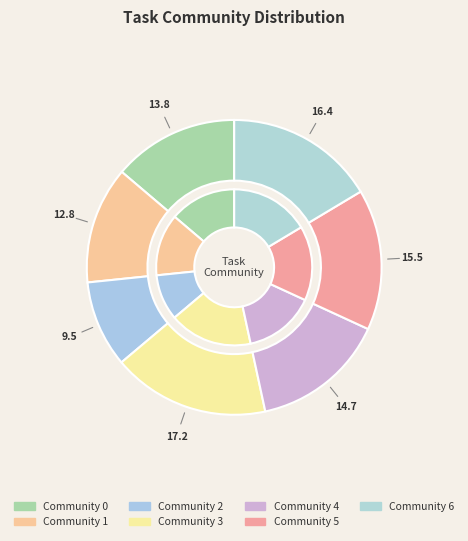

True or false: Community 0 accounts for 14% of the total.

True